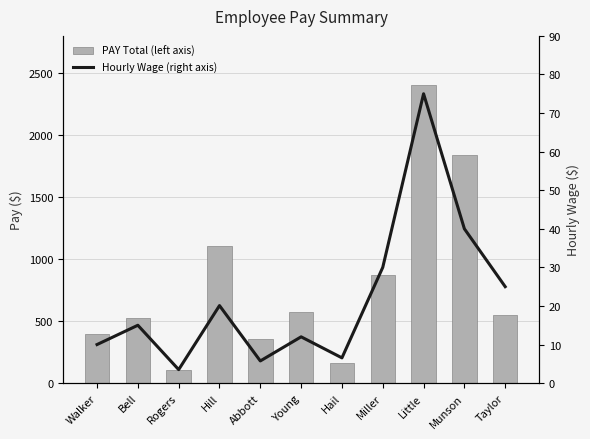

Between Walker and Young, which is larger?

Young